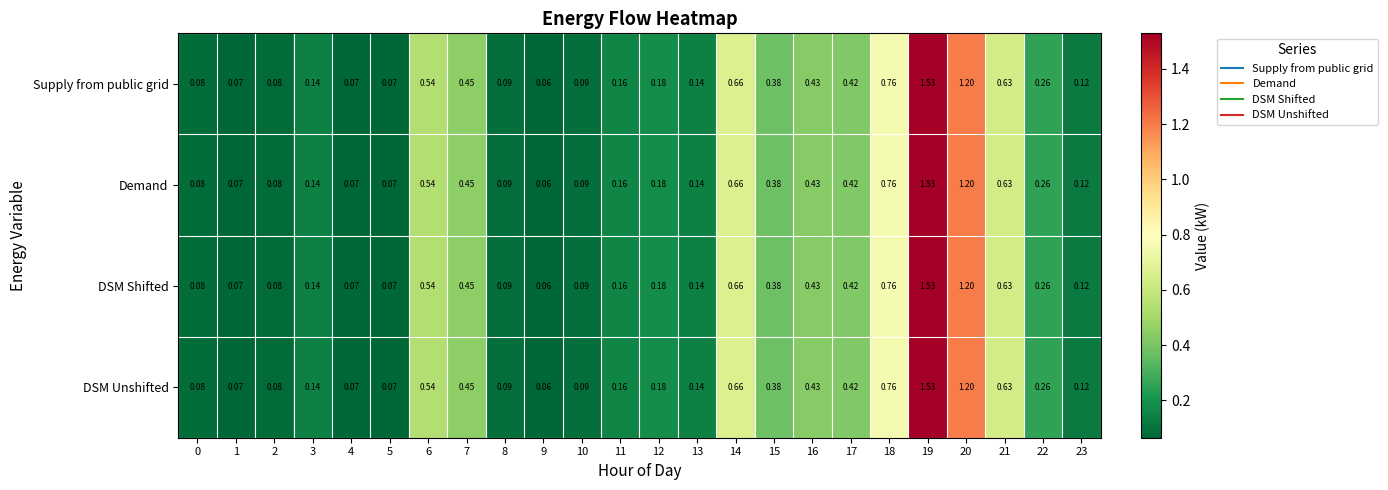

Is the value of DSM Shifted at 14 greater than the value of DSM Unshifted at 2?

Yes